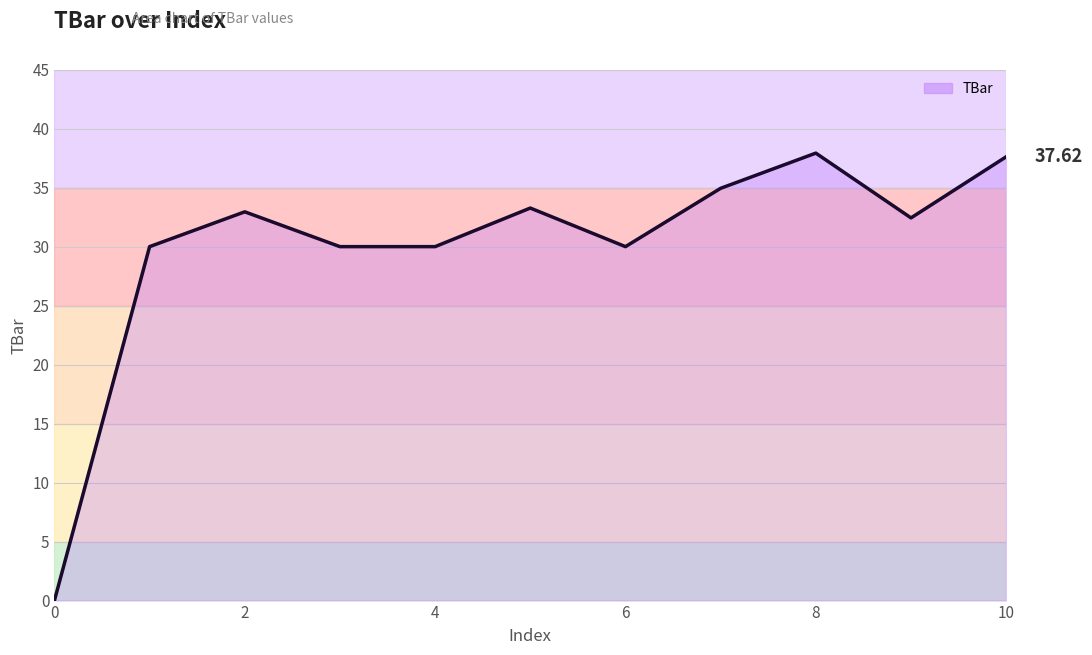

Reading left to right, what are all the values shown in this chart?

0.0	30.0	33.0	30.0	30.0	33.3	30.0	34.9	37.9	32.4	37.6